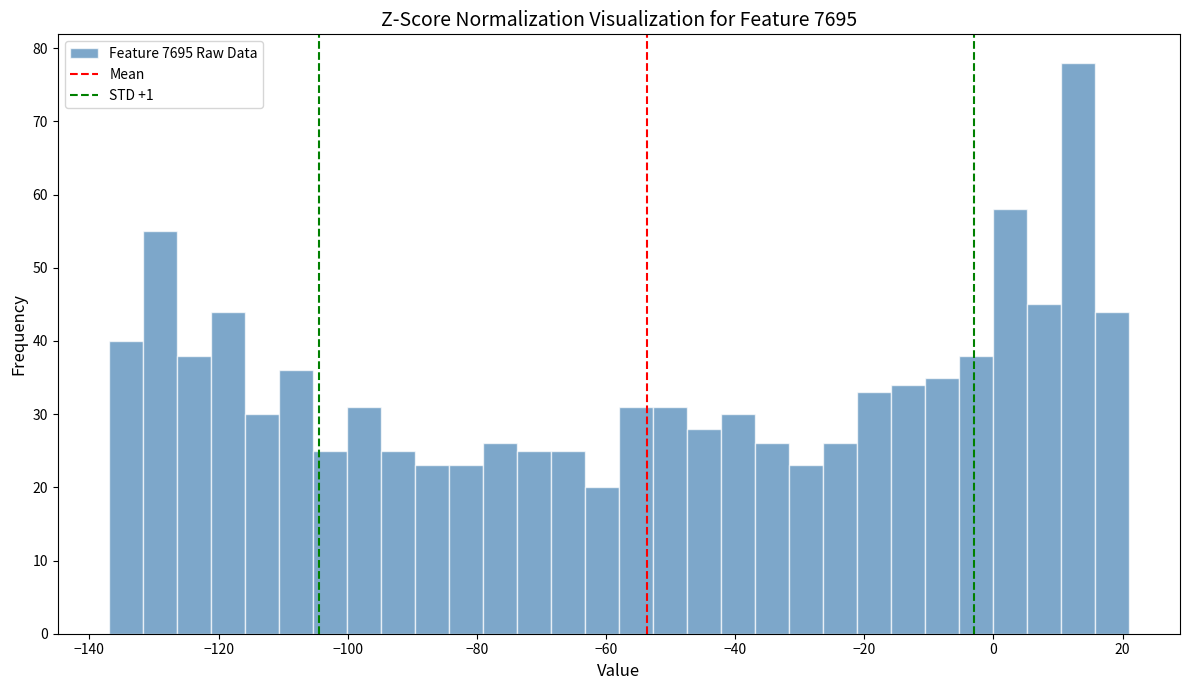

Read against the x-axis, roughly where is the centre of the tallest bar?

14